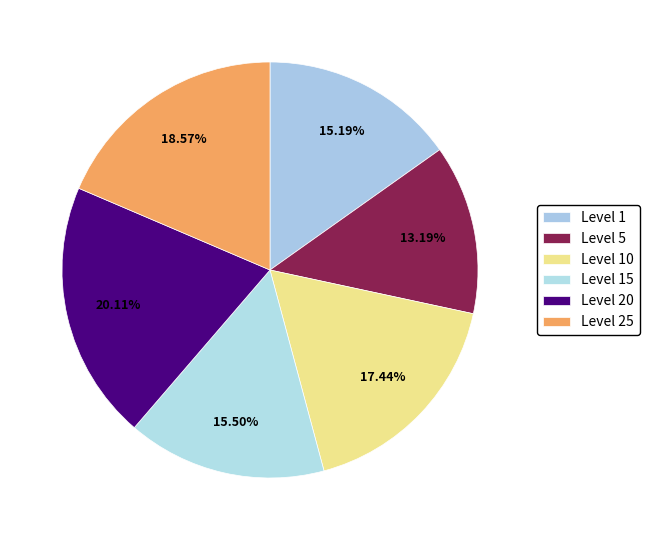

Does any single category account for the majority?

No